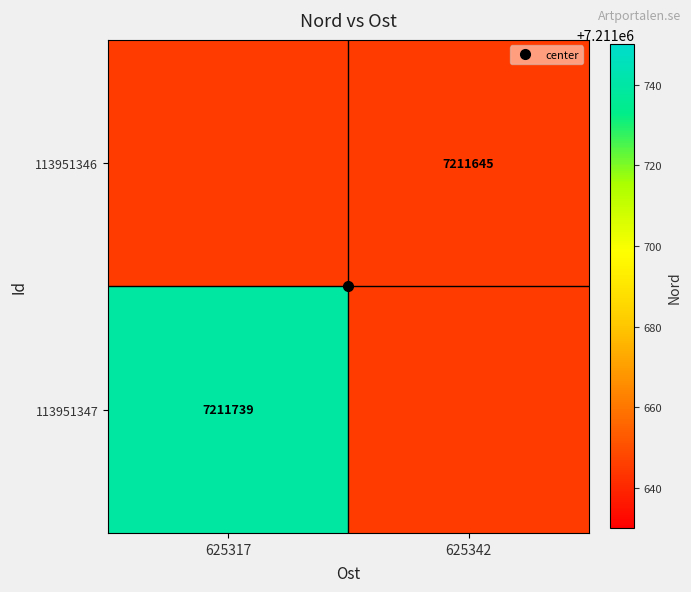

Rank the series by their average value, from lowest to highest.

113951346, 113951347